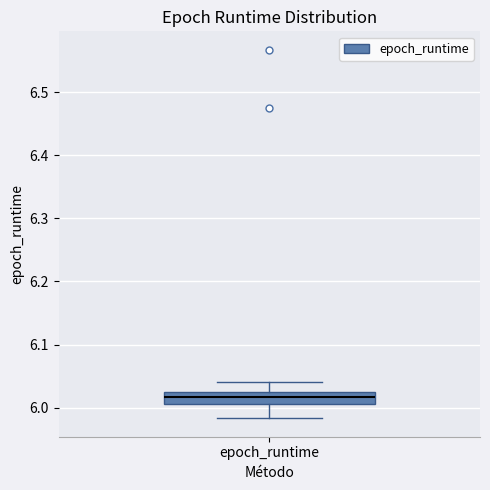

Where does the upper whisker of the box for epoch_runtime end on the y-axis? The values are not printed on the chart, so give them approximately, as read against the axis.

6.04